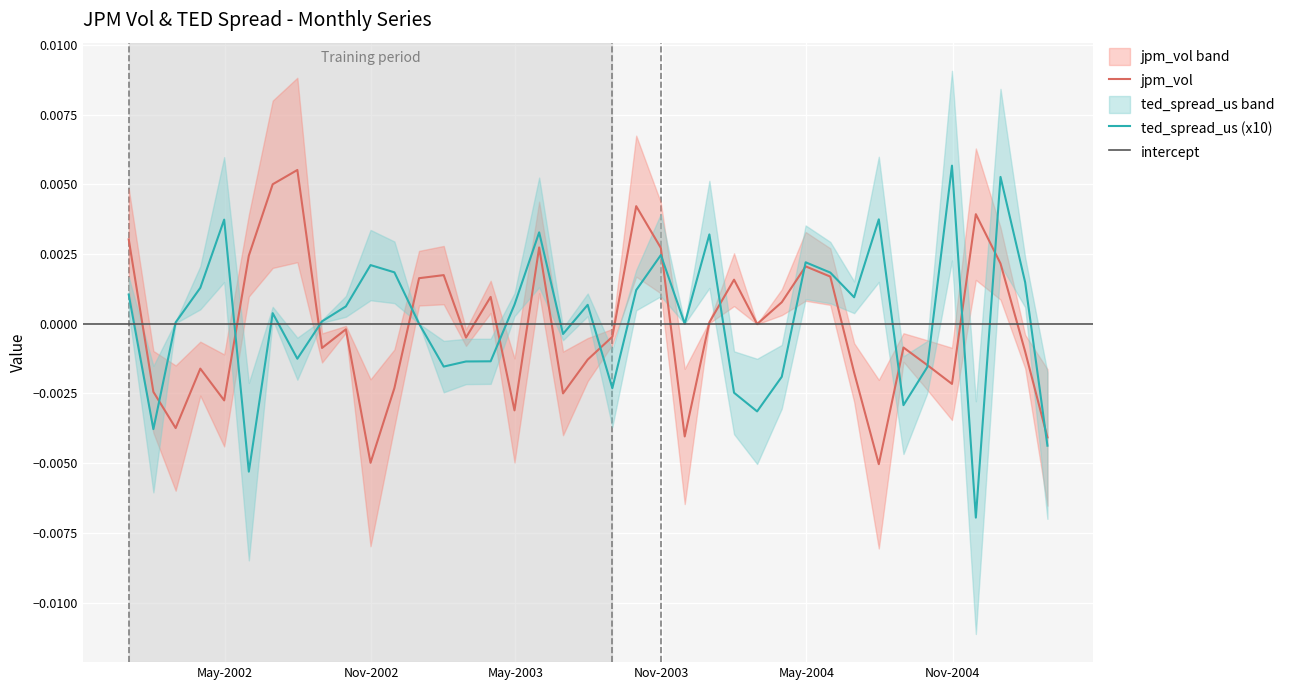

Is the value of jpm_vol at 20 greater than the value of ted_spread_us at 22?

No